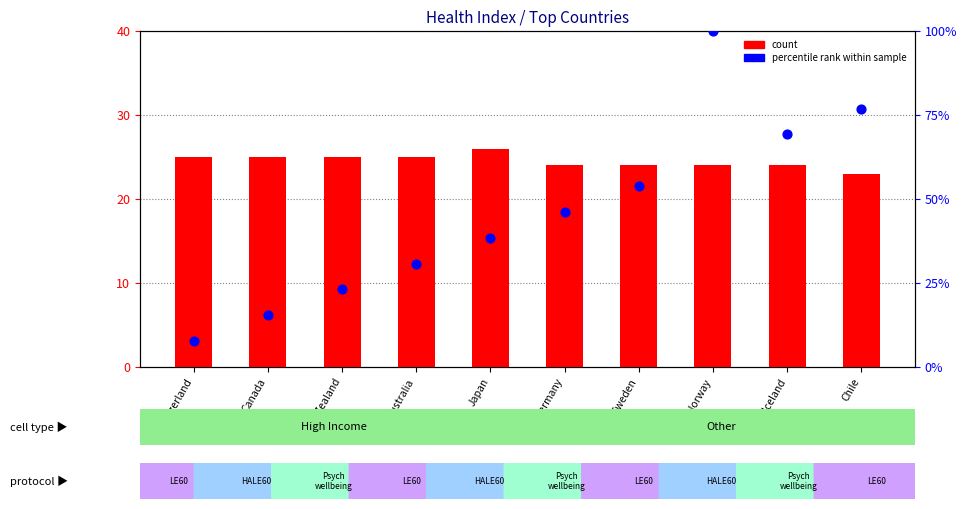

Is the value of LE60 (count) at Australia greater than the value of Rank percentile within sample at Canada?

Yes